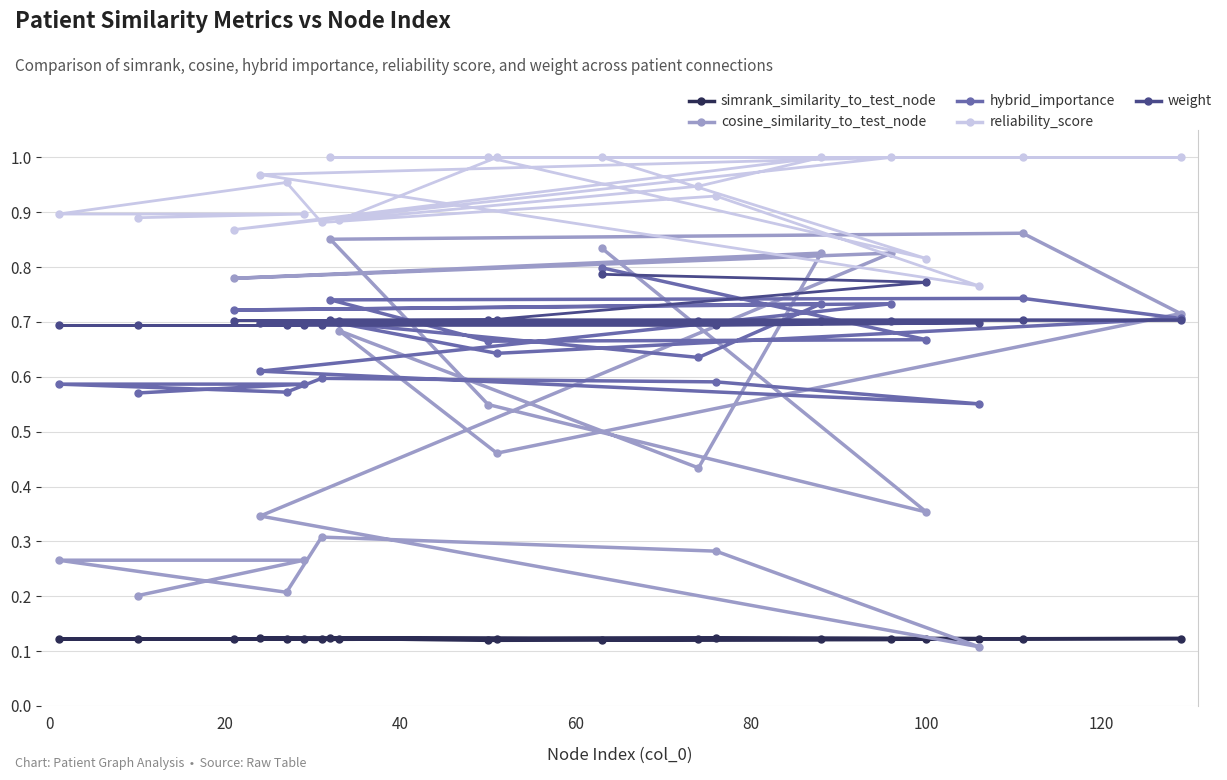

Which series has the widest spread of values?

cosine_similarity_to_test_node